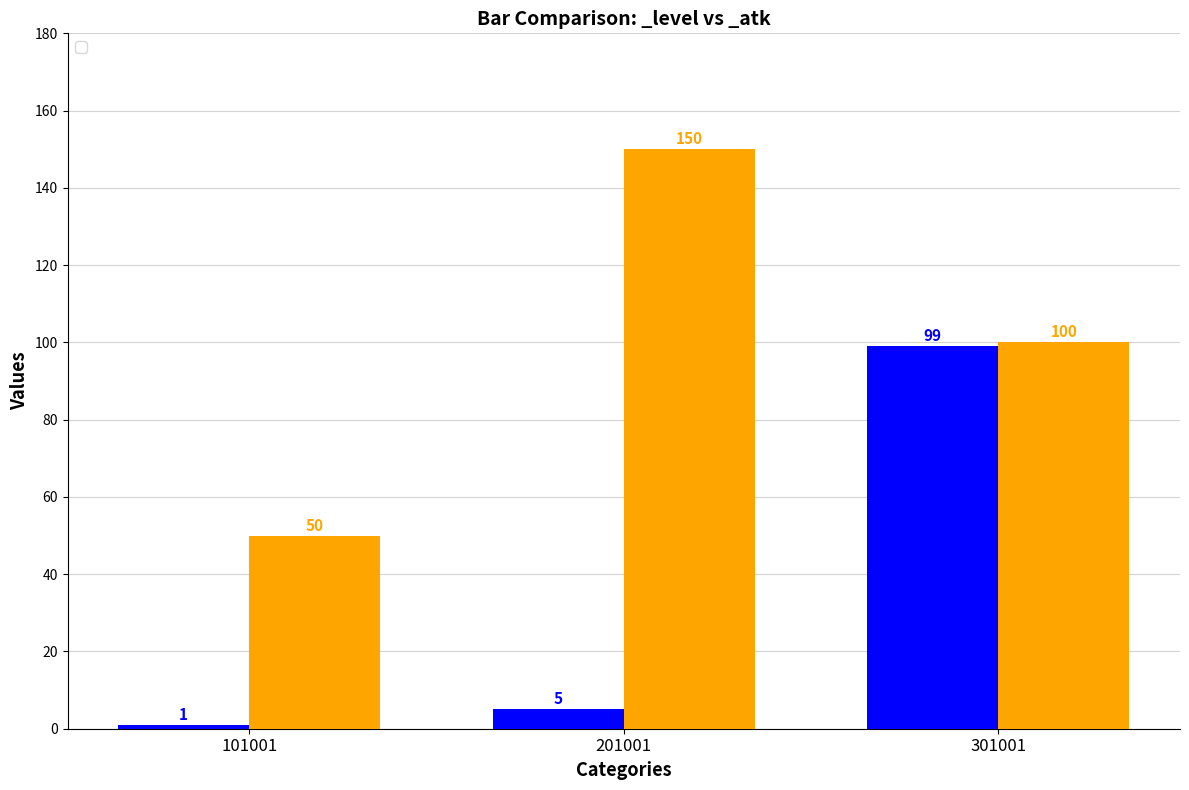

What is the sum of all _atk values?

300